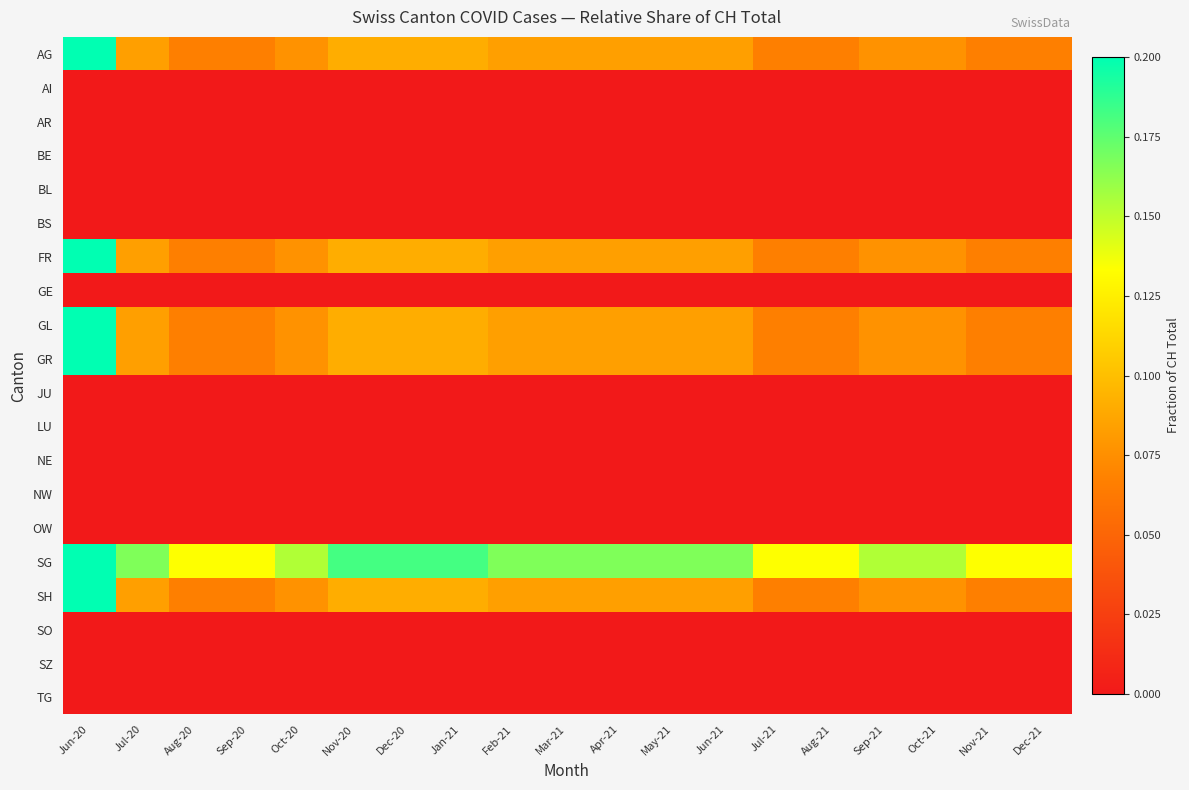

List the series in order of their peak value, highest first.

AG, FR, GL, GR, SG, SH, AI, AR, BE, BL, BS, GE, JU, LU, NE, NW, OW, SO, SZ, TG